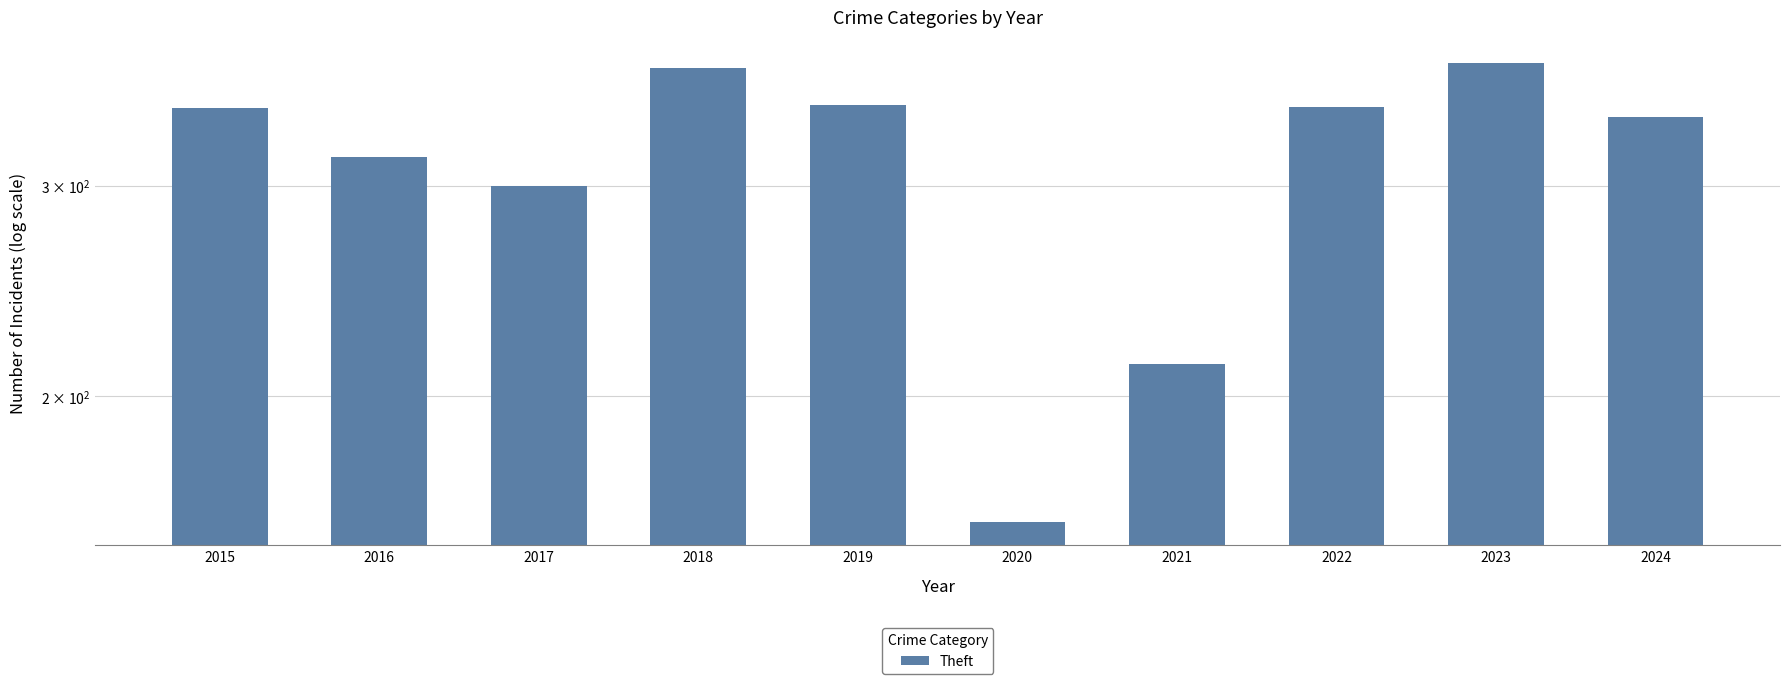

At which label does the data first exceed 348?

2018